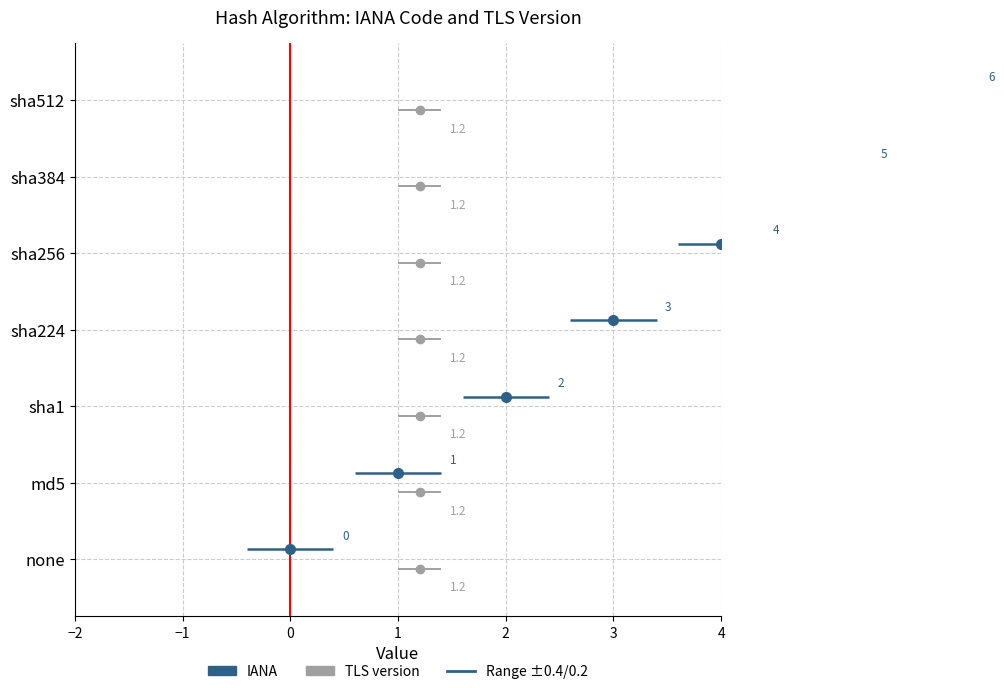

Is it true that IANA equals 0.1 at −2?

False